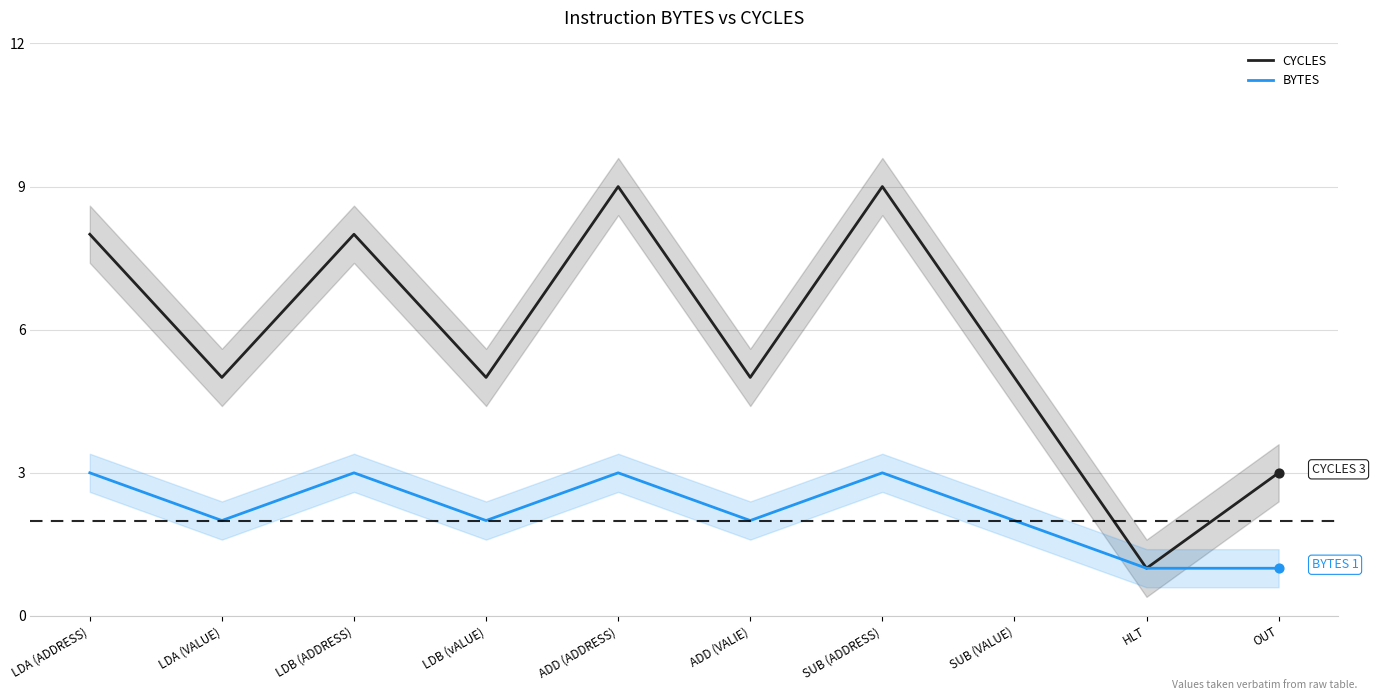

Which series contains the lowest Y value?

CYCLES